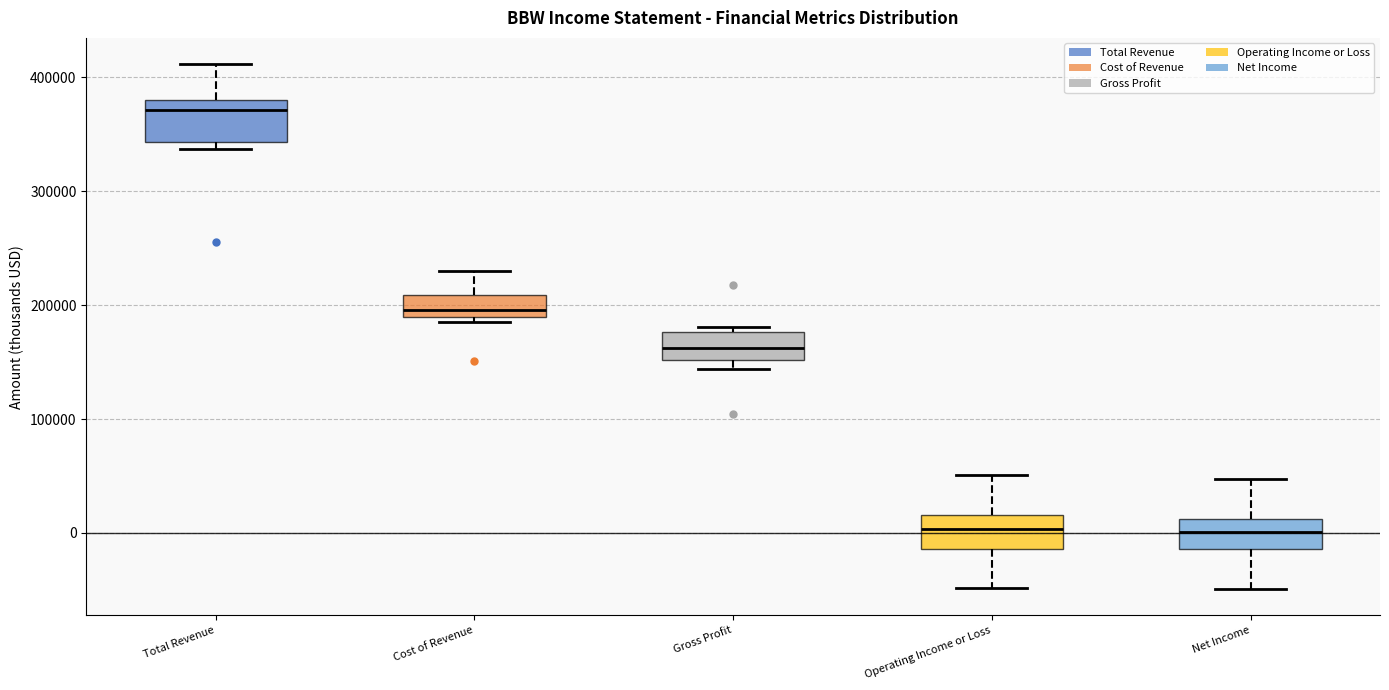

Reading left to right, transcribe this box plot: for each box, give where its median line is, the range the box spans, and where its two whiskers end, as read against the y-axis. The values are not printed on the chart, so give them approximately, as read against the axis.

Total Revenue: median 370000, box 340000 to 380000, whiskers 340000 (just below the box's lower edge) to 410000
Cost of Revenue: median 200000, box 190000 to 210000, whiskers 180000 to 230000
Gross Profit: median 160000, box 150000 to 180000, whiskers 140000 to 180000 (just above the box's upper edge)
Operating Income or Loss: median 0, box -10000 to 20000, whiskers -50000 to 50000
Net Income: median 0, box -10000 to 10000, whiskers -50000 to 50000